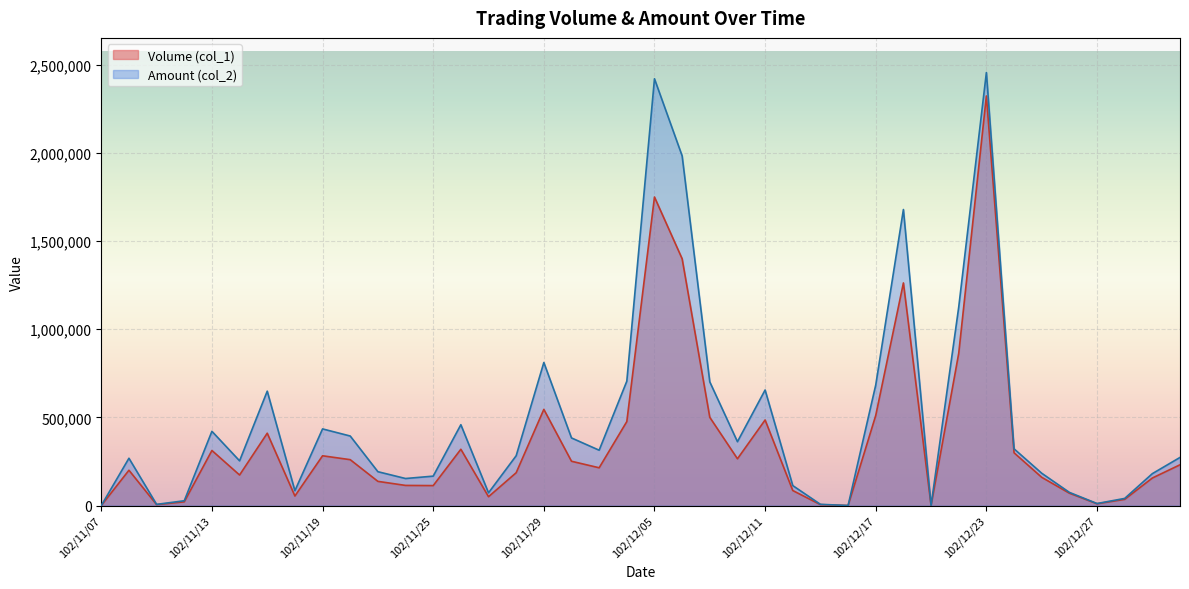

What is the label of the 32nd point from the right?

102/11/19